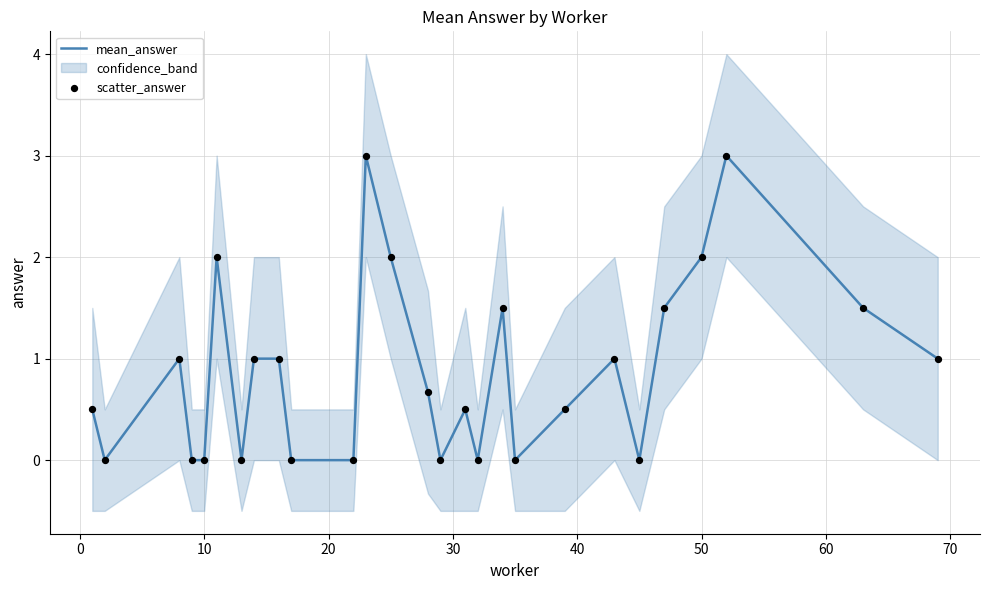

At how many categories does at least one series exceed 1?

8